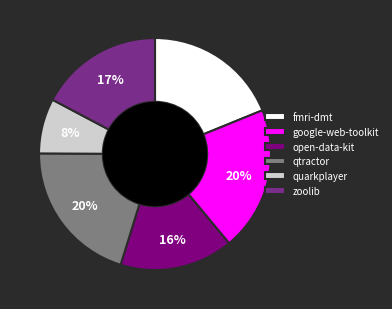

To the nearest percent, what is the combined percentage of quarkplayer and google-web-toolkit?

28%